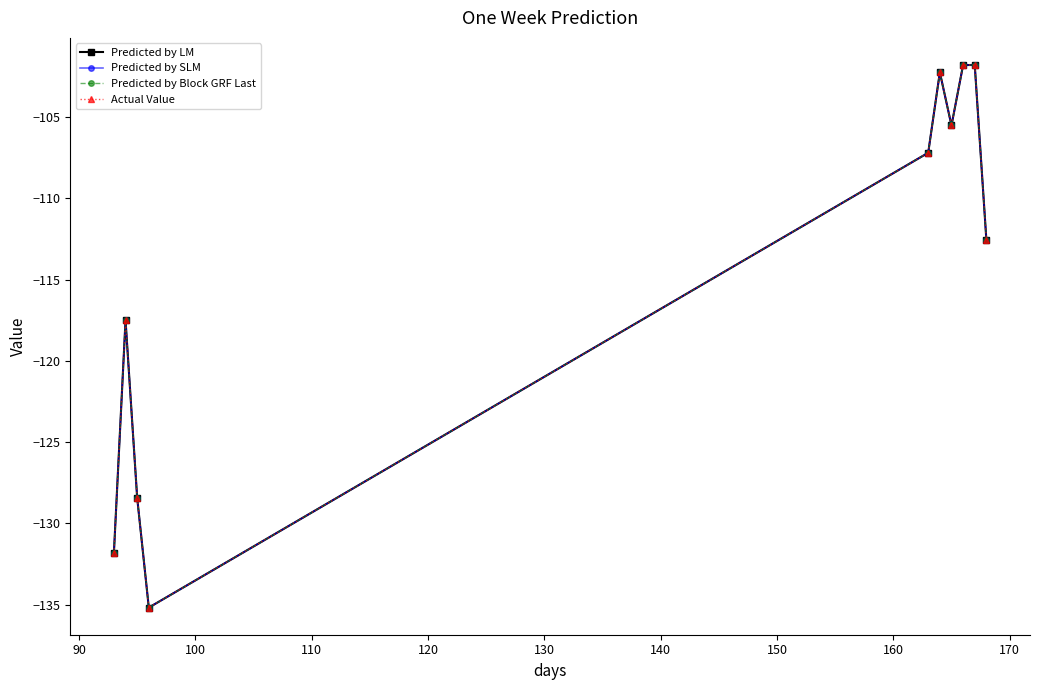

True or false: col_1 (SLM style) has a value of -156.4 at 150.

False